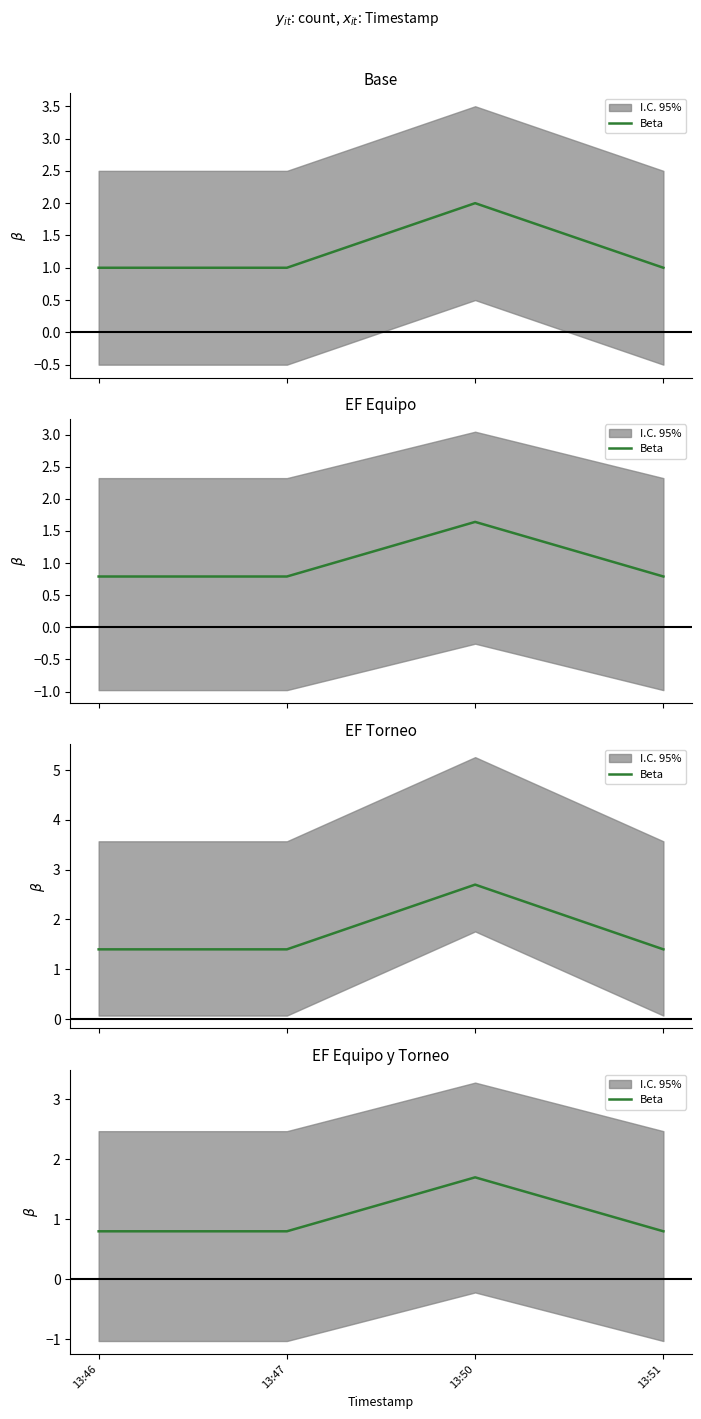

Reading left to right, extract all data points from this chart.

13:46=0.8	13:47=0.8	13:50=1.7	13:51=0.8